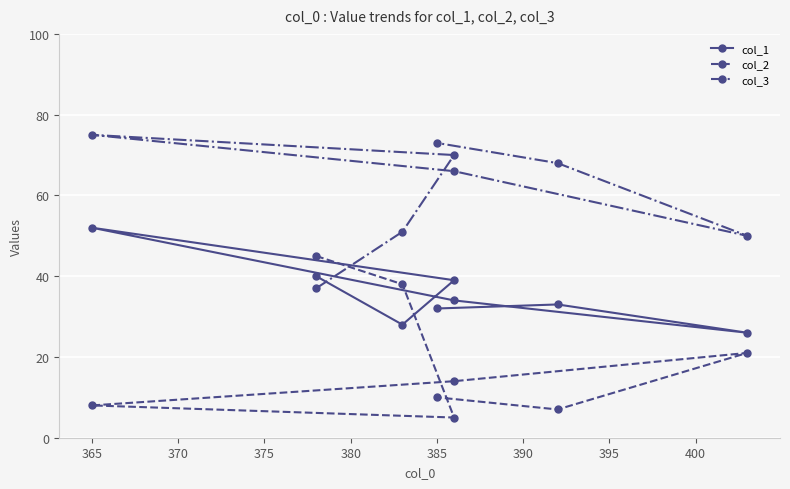

At how many categories does at least one series exceed 74?

1